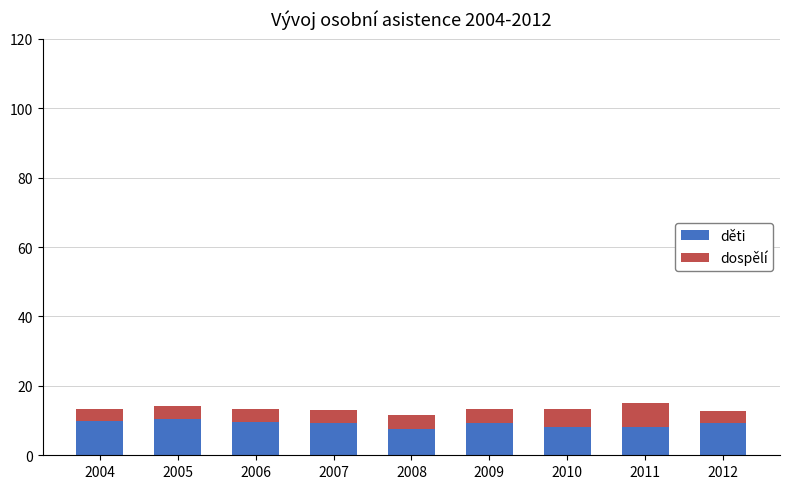

What are all the series names shown in the legend?

děti, dospělí